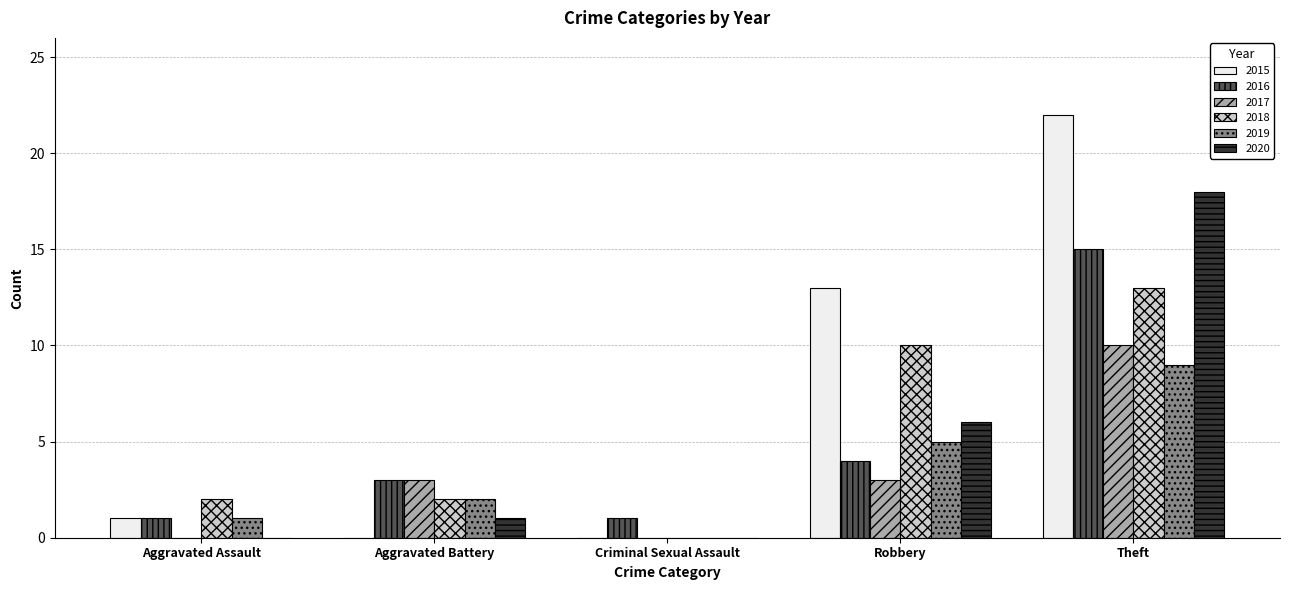

Is it true that 2019 equals 2 at Aggravated Battery?

True